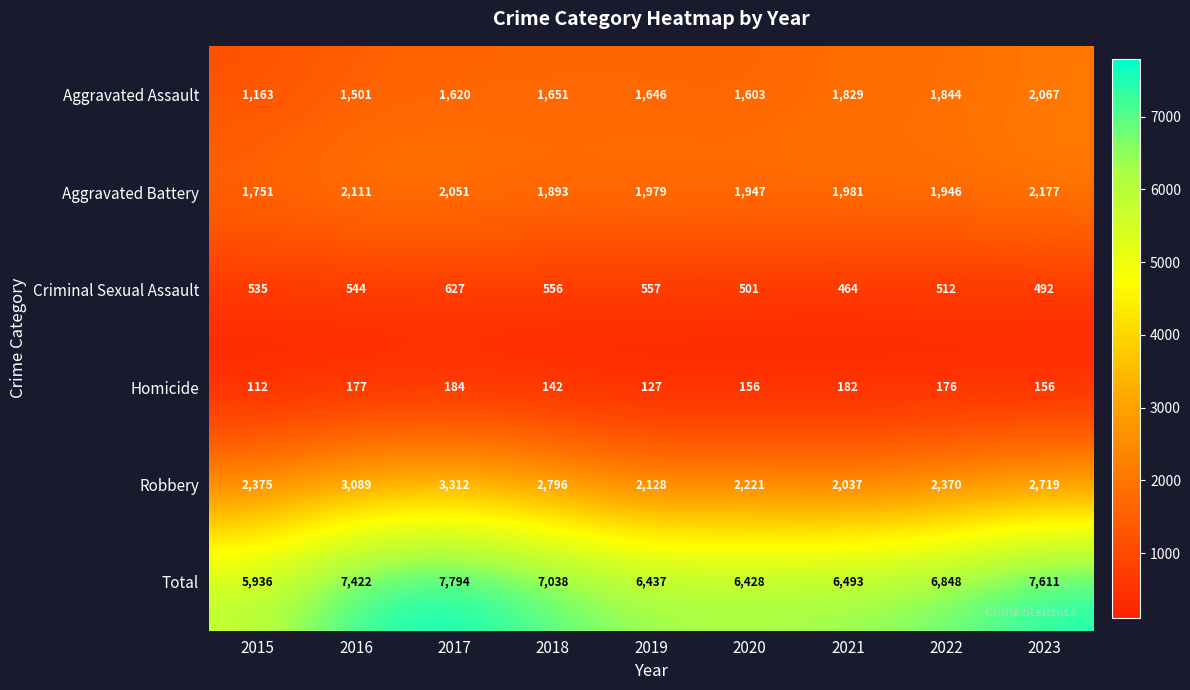

At which label does Homicide reach its peak?

2017